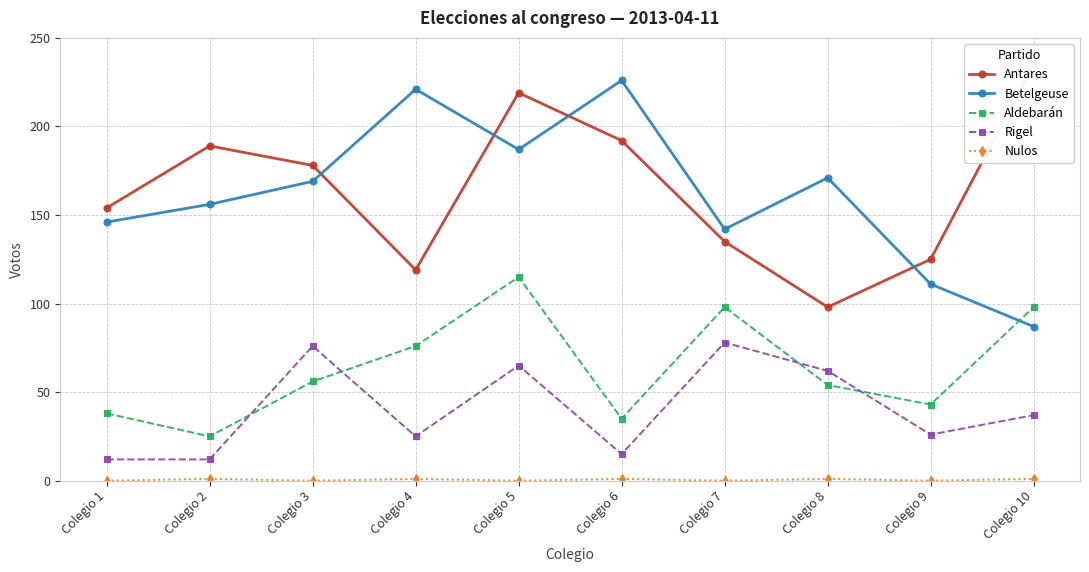

True or false: Aldebarán and Nulos cross at least once.

False